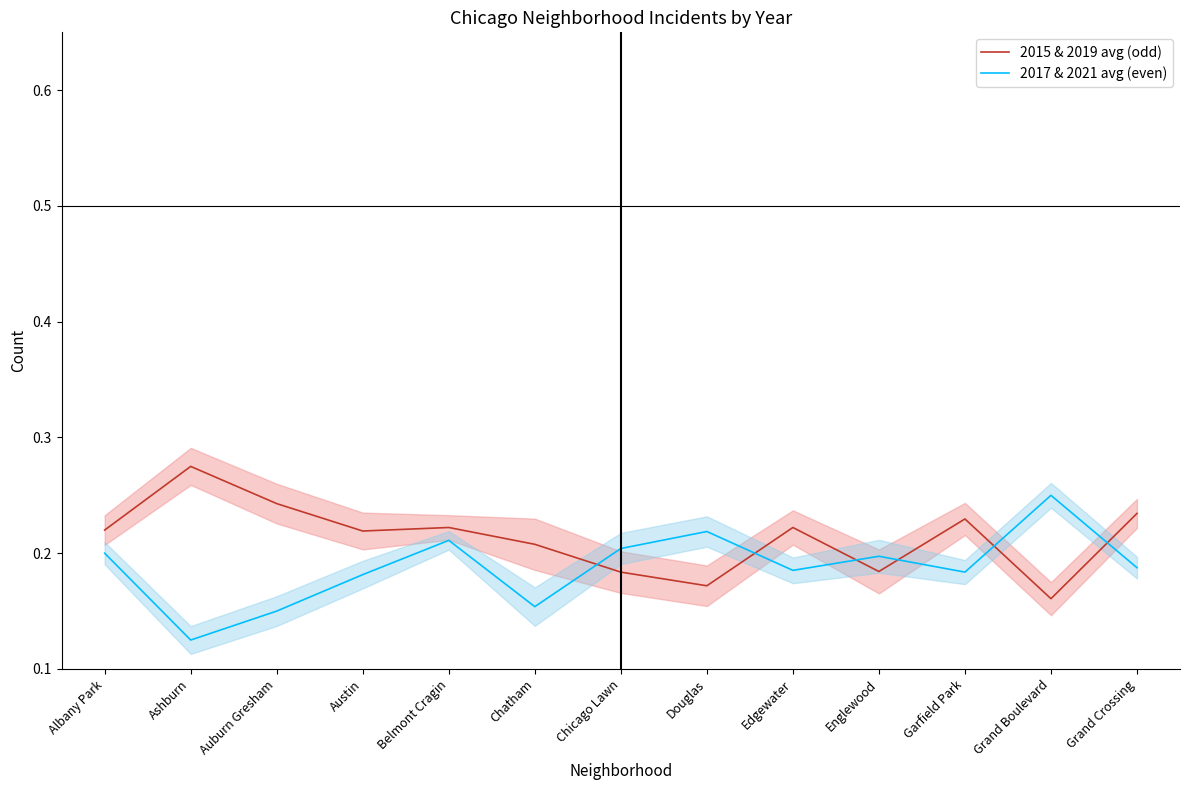

What are all the series names shown in the legend?

2015 & 2019 avg (odd), 2017 & 2021 avg (even)